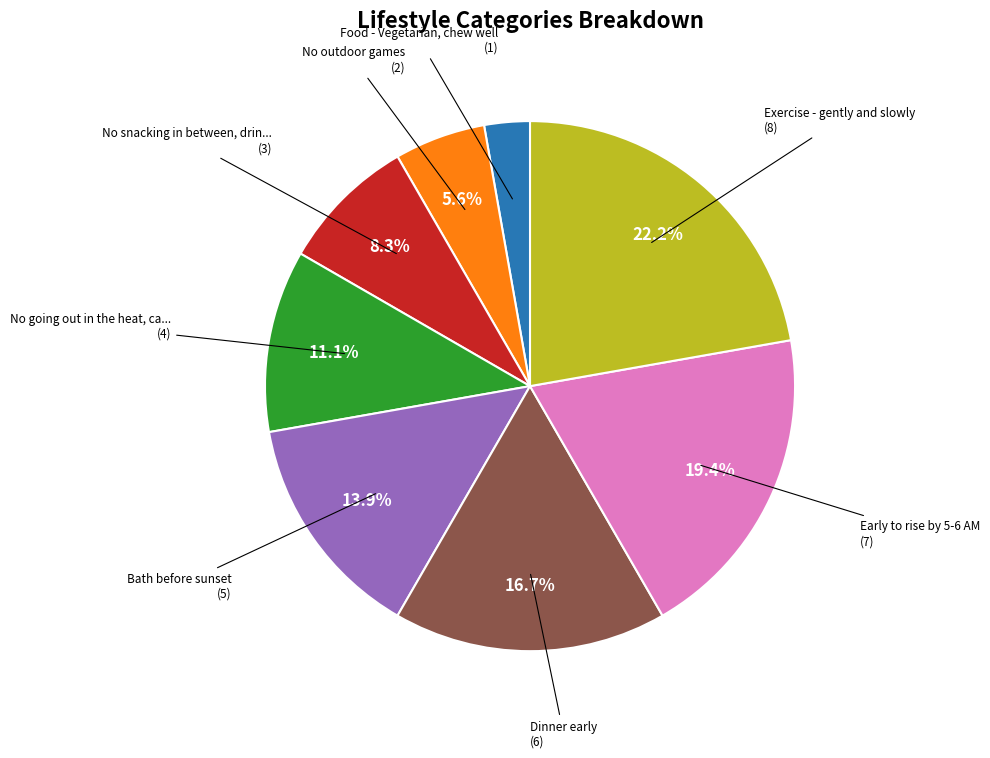

How many segments does this pie chart have?

8